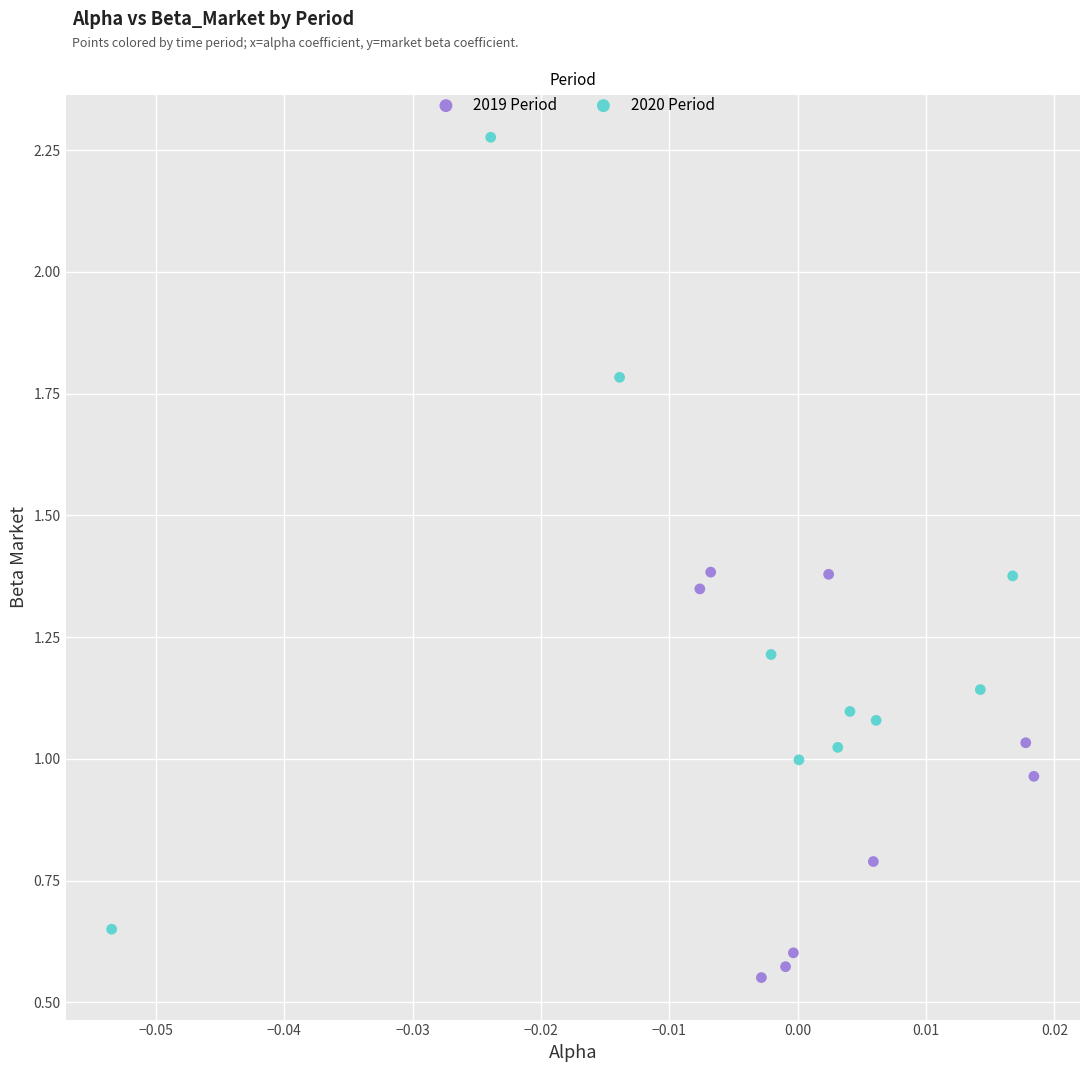

What are all the series names shown in the legend?

2019 Period, 2020 Period